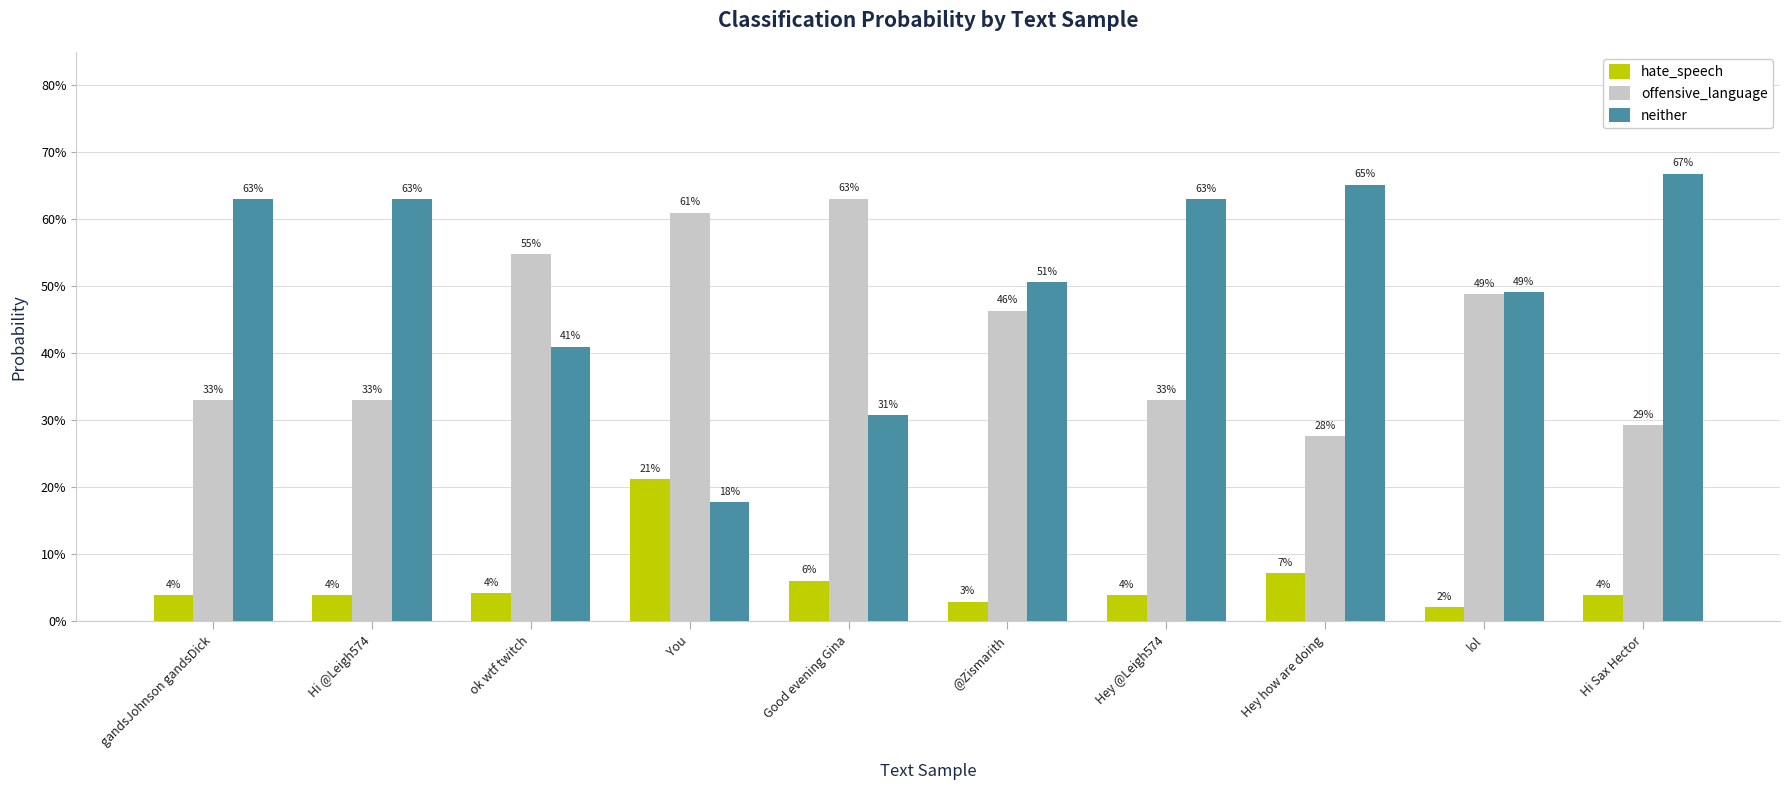

Reading left to right, list all the values displayed in this chart.

hate_speech: 0.0	0.0	0.0	0.2	0.1	0.0	0.0	0.1	0.0	0.0
offensive_language: 0.3	0.3	0.5	0.6	0.6	0.5	0.3	0.3	0.5	0.3
neither: 0.6	0.6	0.4	0.2	0.3	0.5	0.6	0.7	0.5	0.7